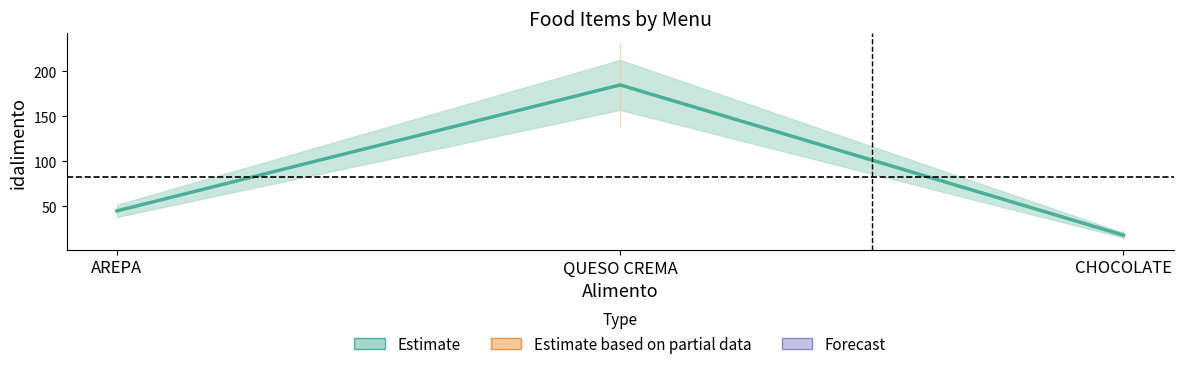

Count the number of categories in the chart.

3